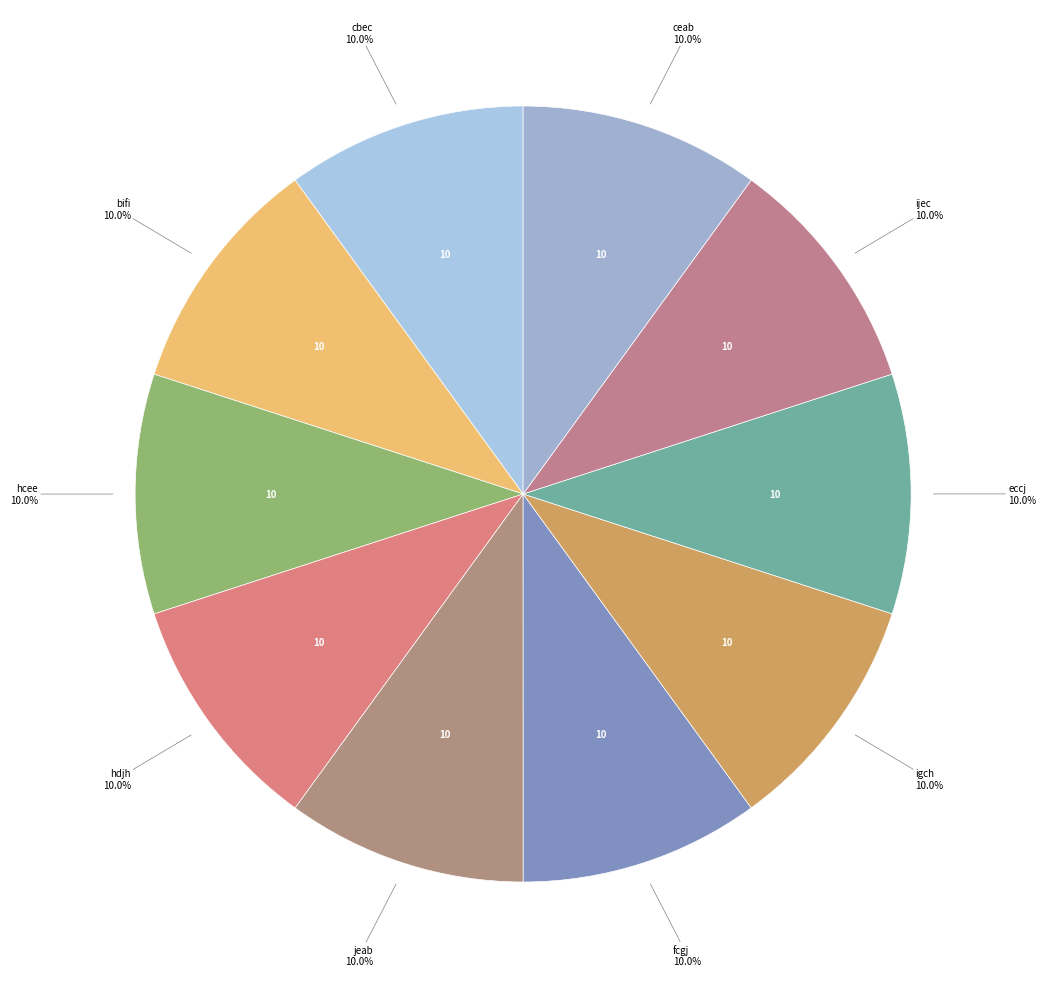

Is there a majority slice in this chart?

No